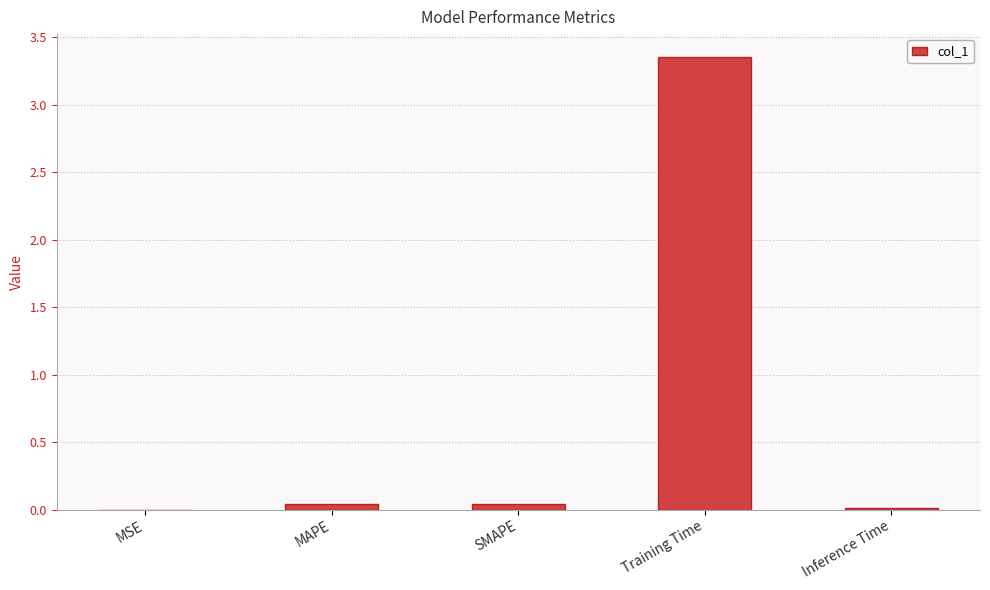

Are the bars grouped side by side (vs. stacked)?

No